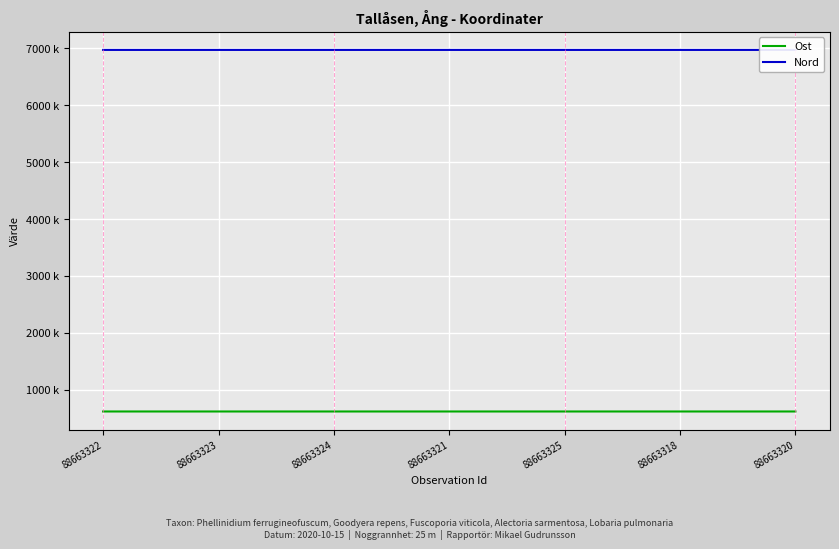

Does the chart have visible grid lines?

Yes